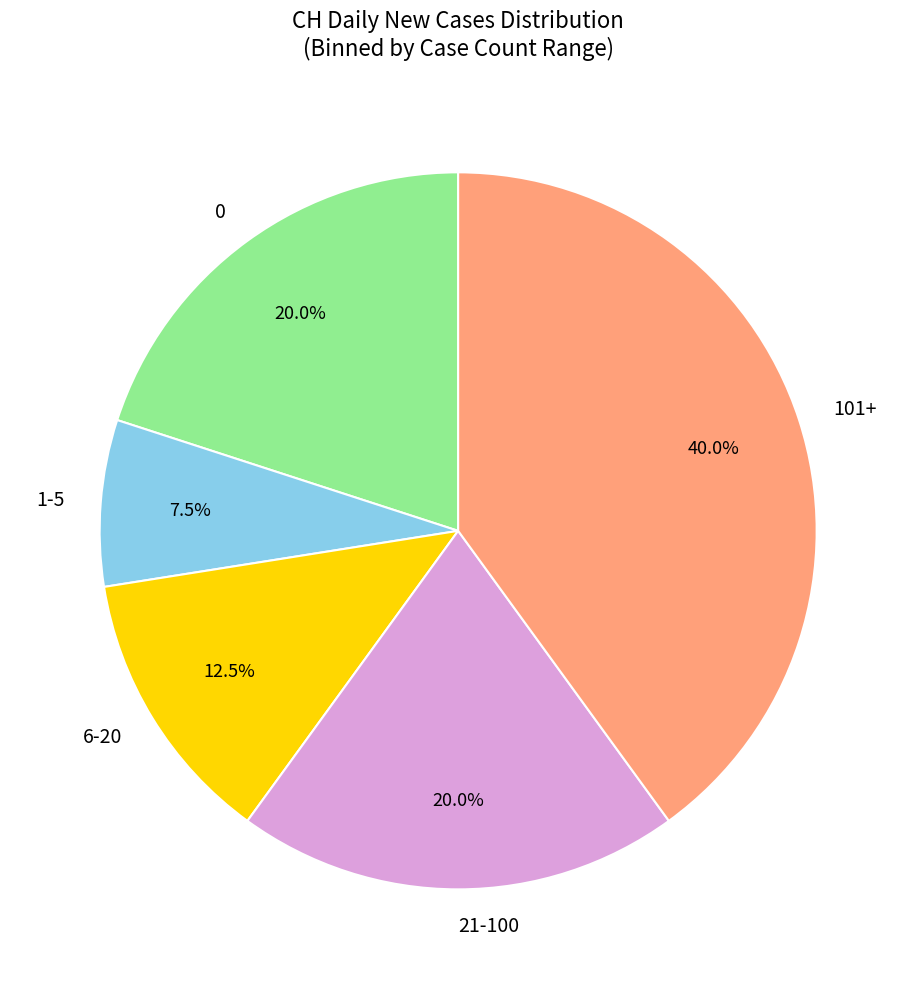

Which has a higher value, 101+ or 6-20?

101+